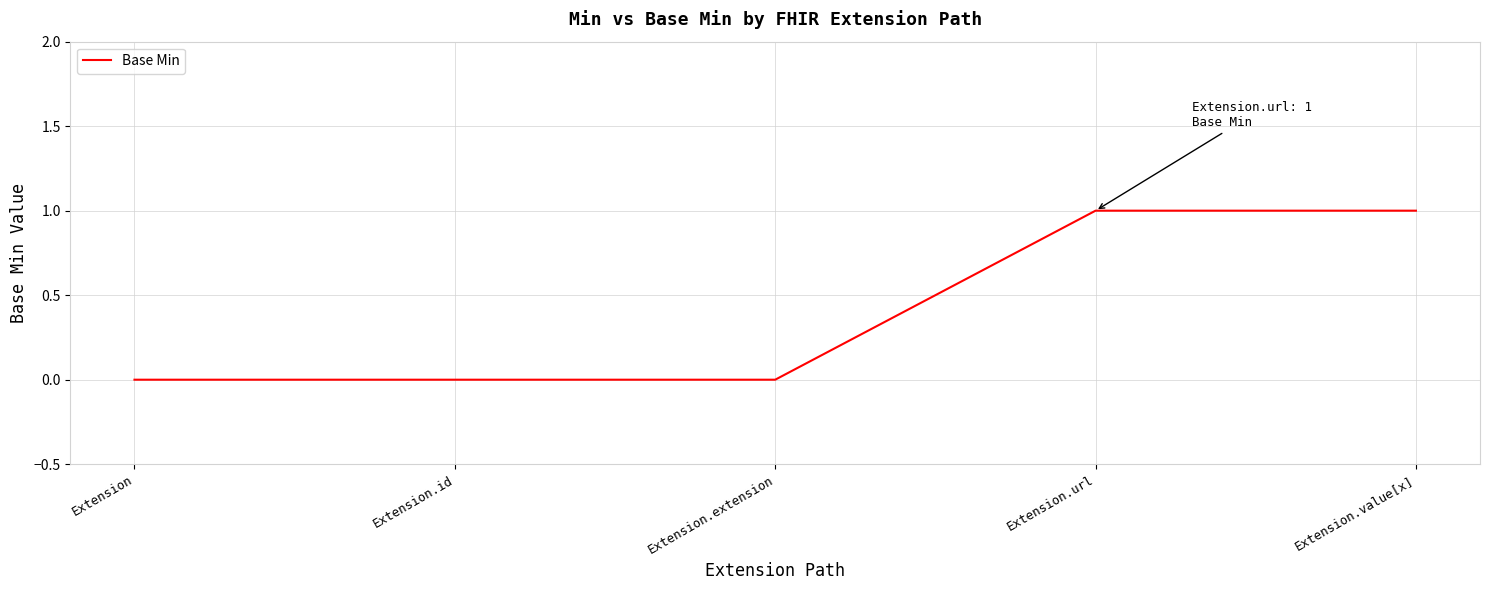

How many series are shown in this chart?

1